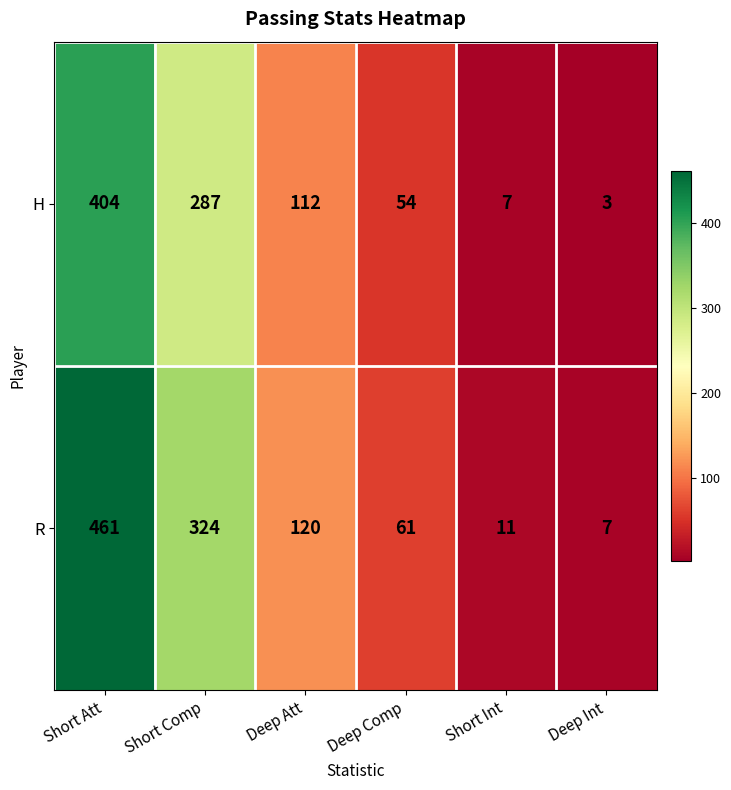

Which label corresponds to the smallest value in the chart?

Deep Int